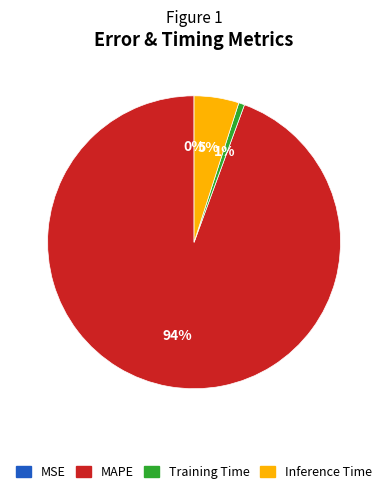

To the nearest percent, what portion does Inference Time represent?

5%